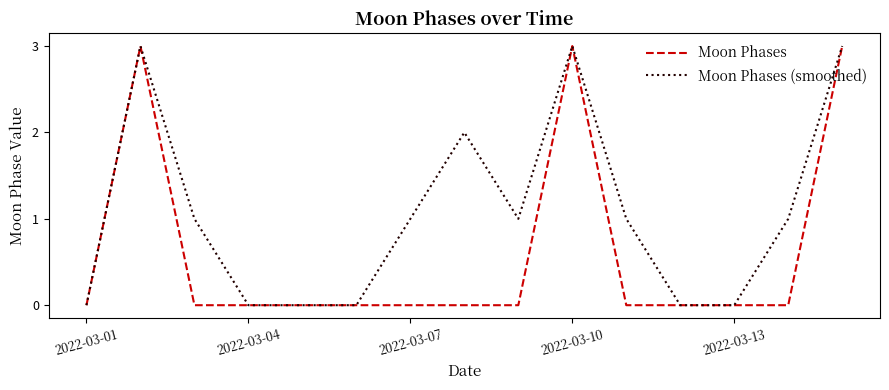

Rank the series by their average value, from lowest to highest.

Moon Phases, Moon Phases (smoothed)